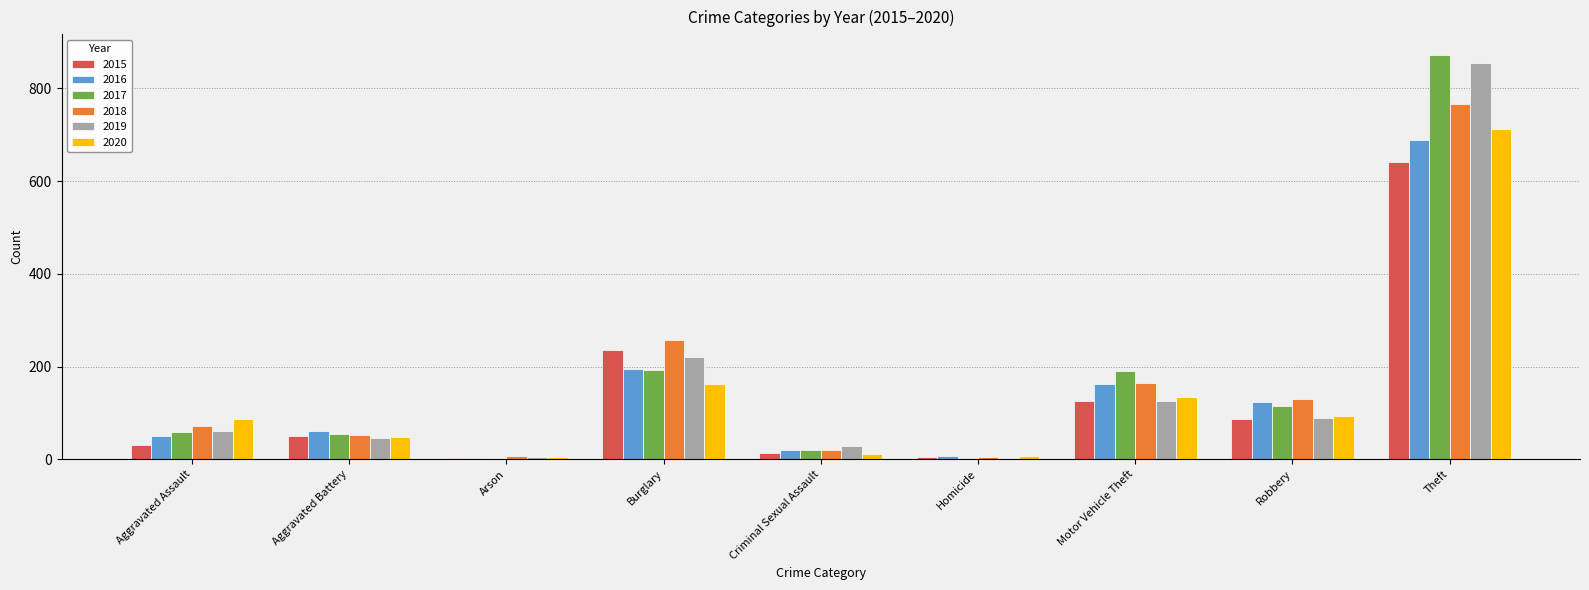

At which category is the sum across all series the highest?

Theft